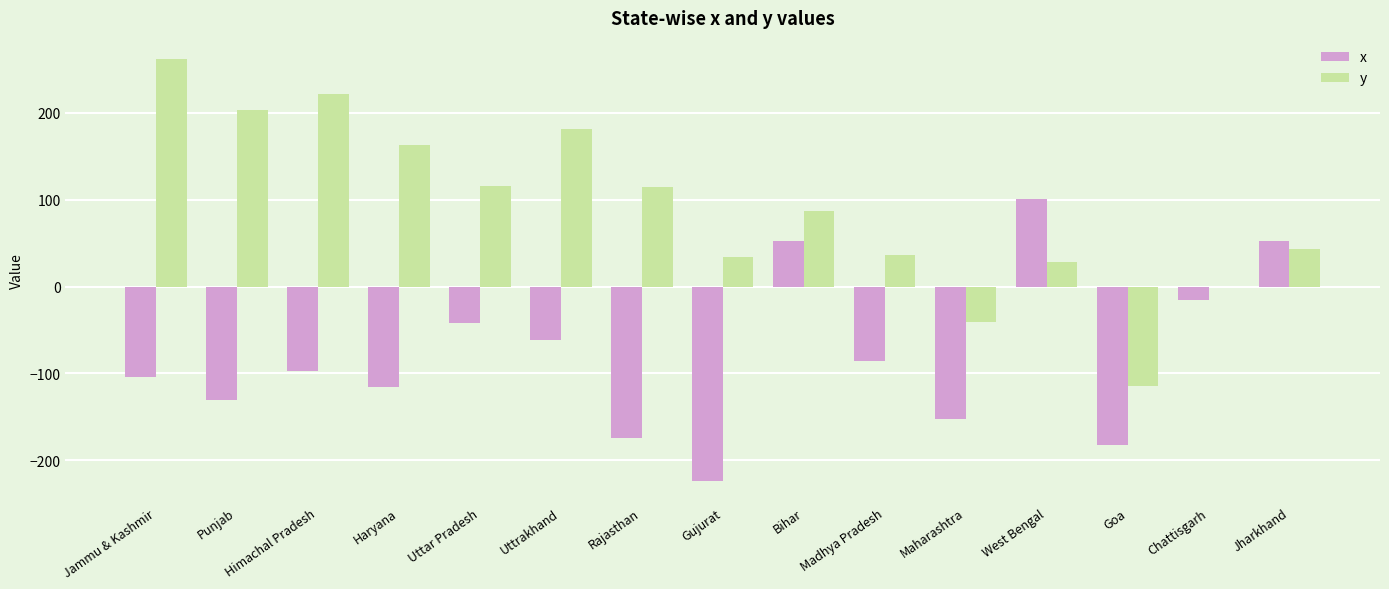

What is the sum of the x values at Haryana and Goa?

-298